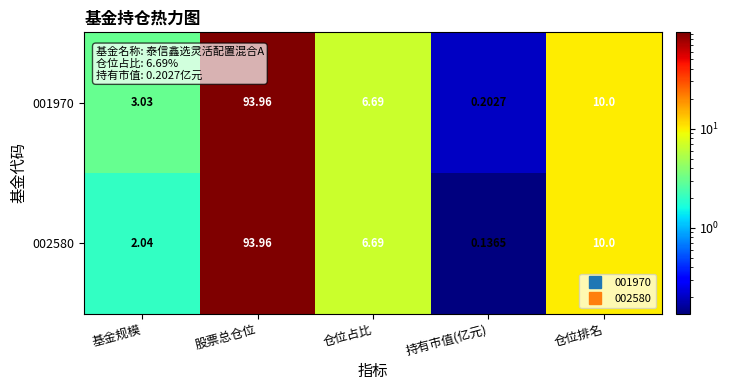

List the labels in order of 002580 value, largest first.

股票总仓位, 仓位排名, 仓位占比, 基金规模, 持有市值(亿元)